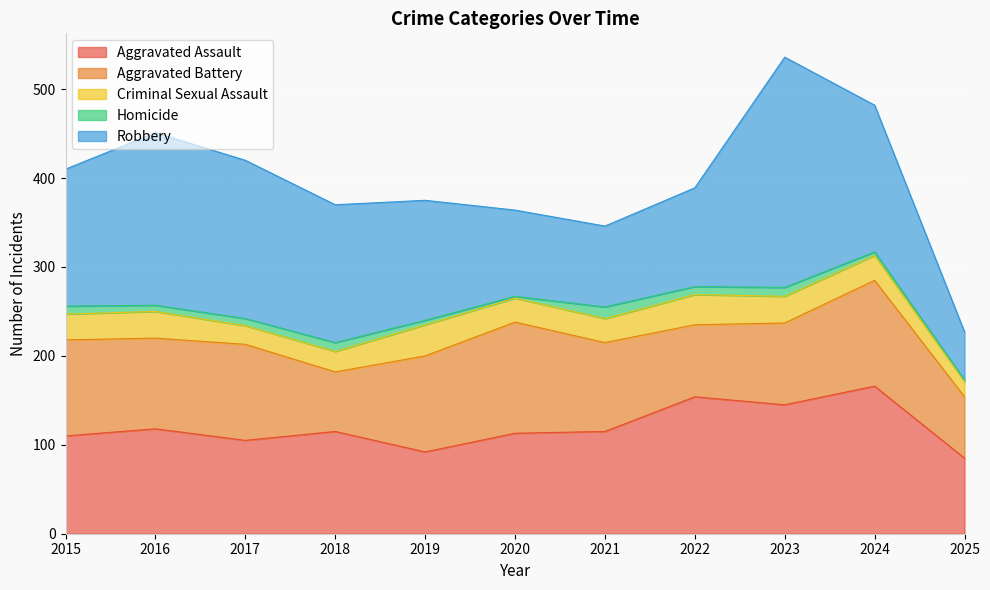

How many distinct data groups are displayed?

5